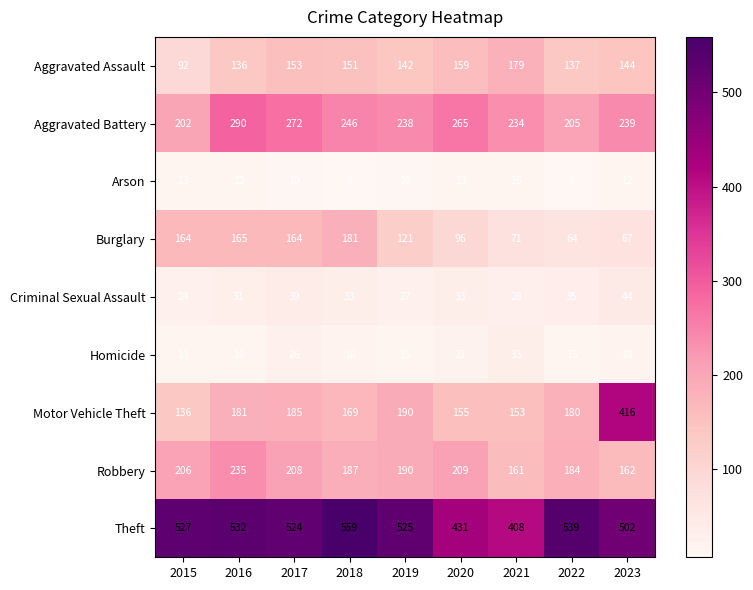

What is the minimum value for Burglary?

64